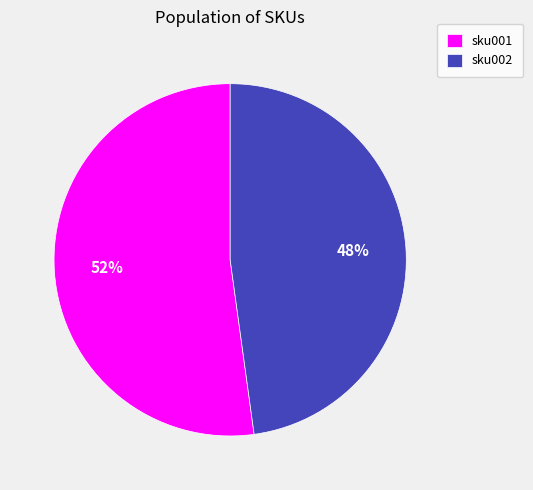

Do sku001 and sku002 together represent more than half of the pie?

Yes